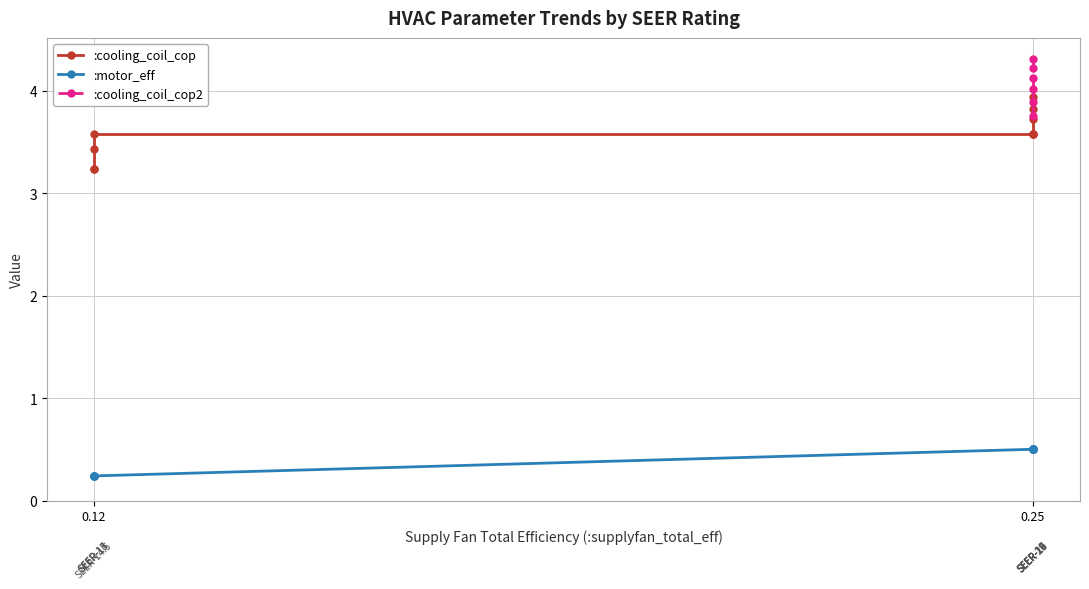

True or false: the data has more than 1 interior local peaks.

False